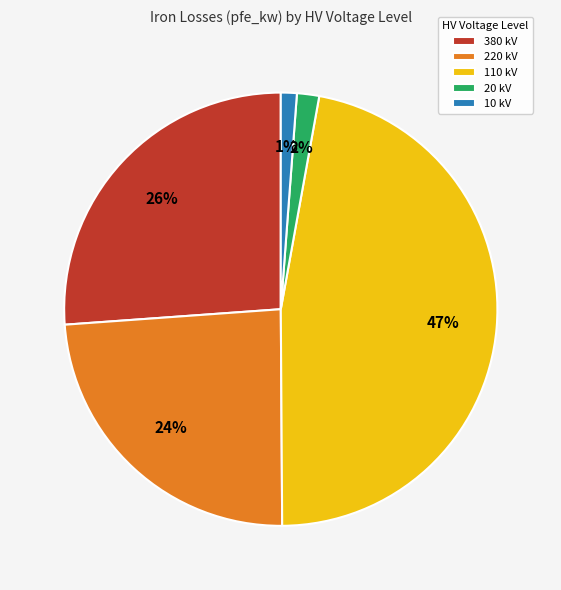

How many segments does this pie chart have?

5